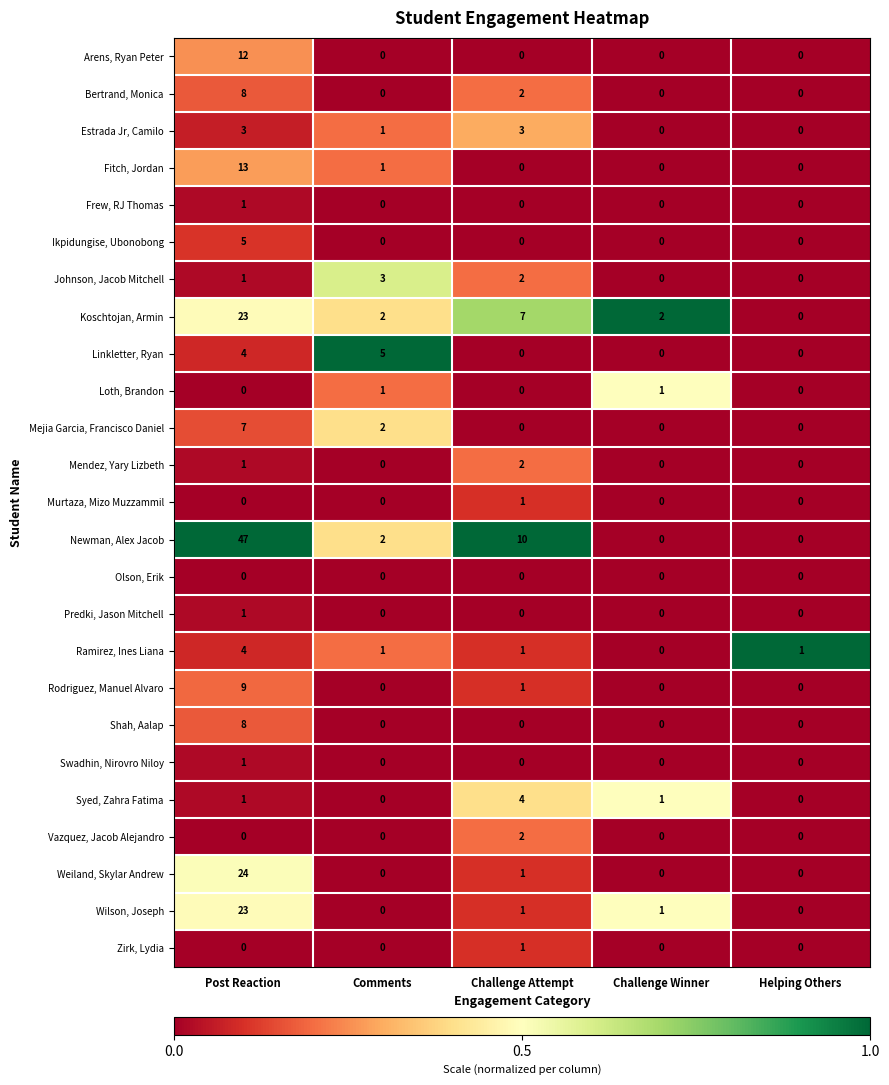

How many categories are shown in the chart?

5